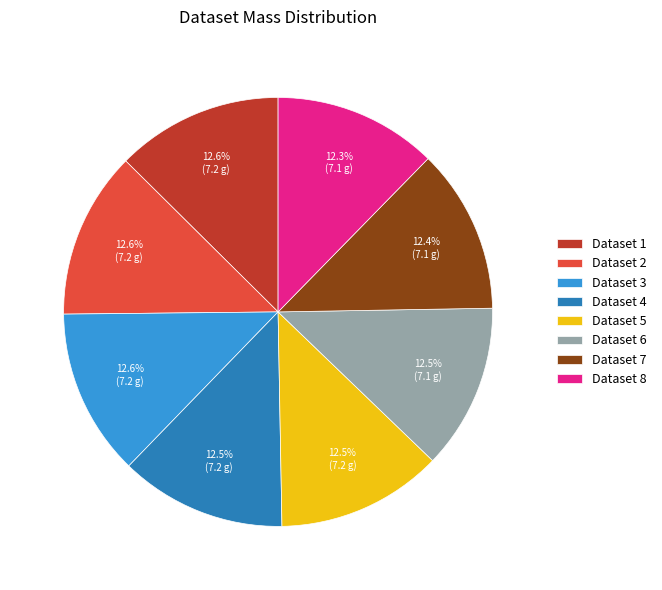

Count the number of slices in the pie.

8